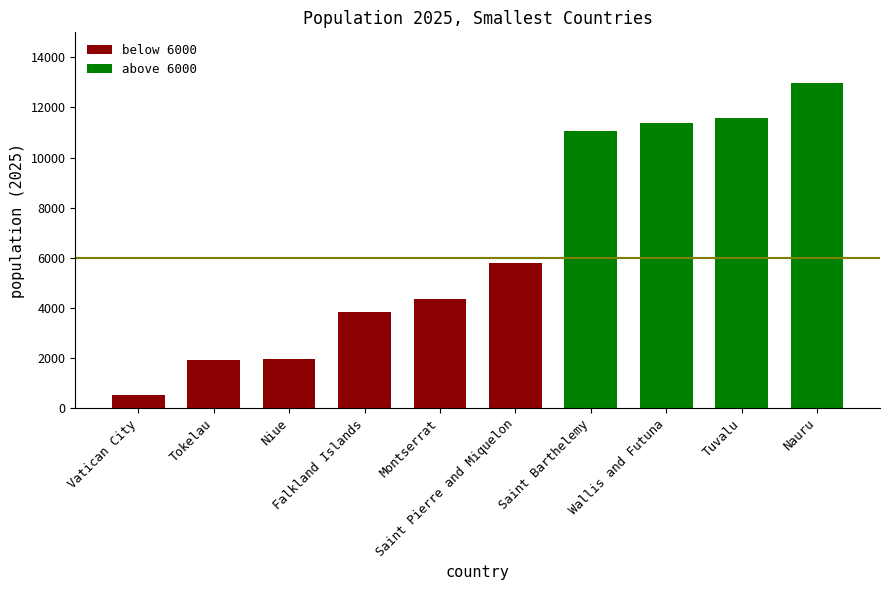

What is the value of the 1st bar from the left?

532